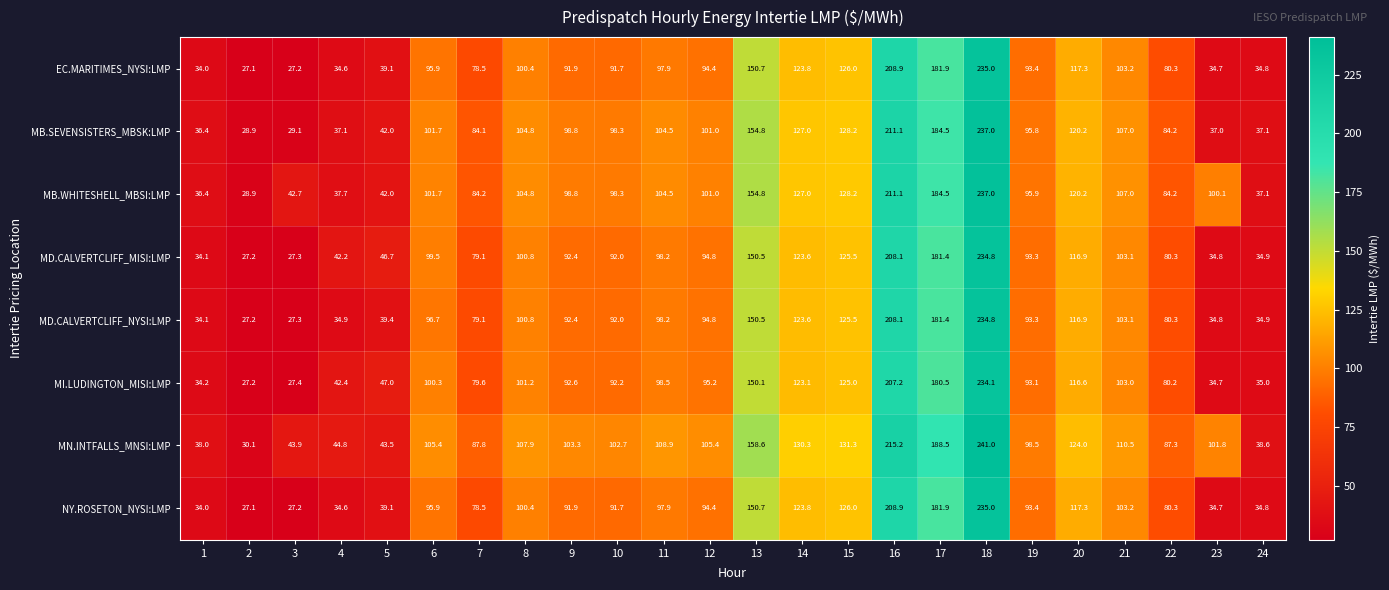

List the labels in order of NY.ROSETON_NYSI:LMP value, largest first.

18, 16, 17, 13, 15, 14, 20, 21, 8, 11, 6, 12, 19, 9, 10, 22, 7, 5, 24, 23, 4, 1, 3, 2